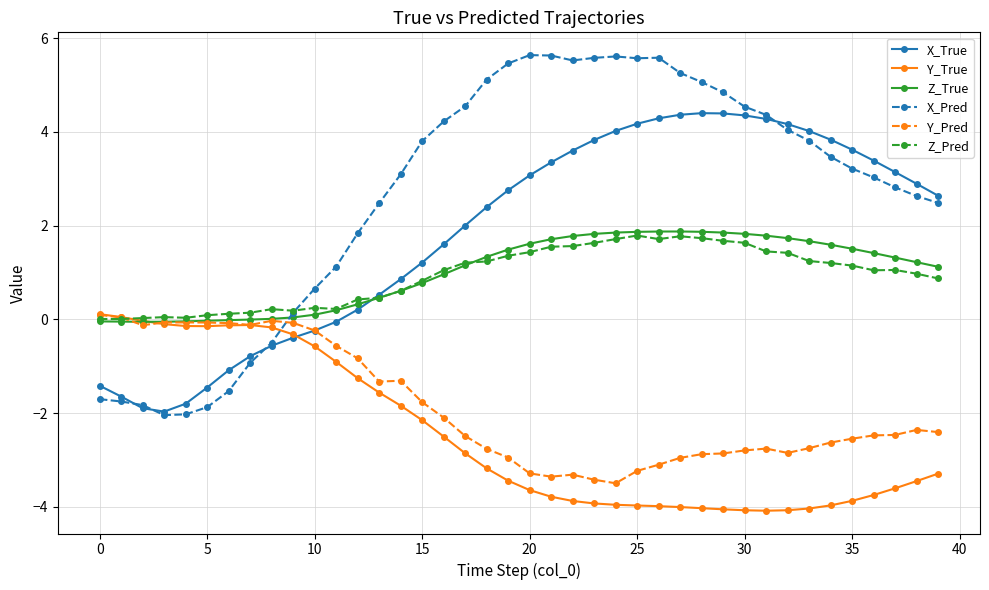

What is the value of the Z_Pred point at the 22nd from the left?

1.6